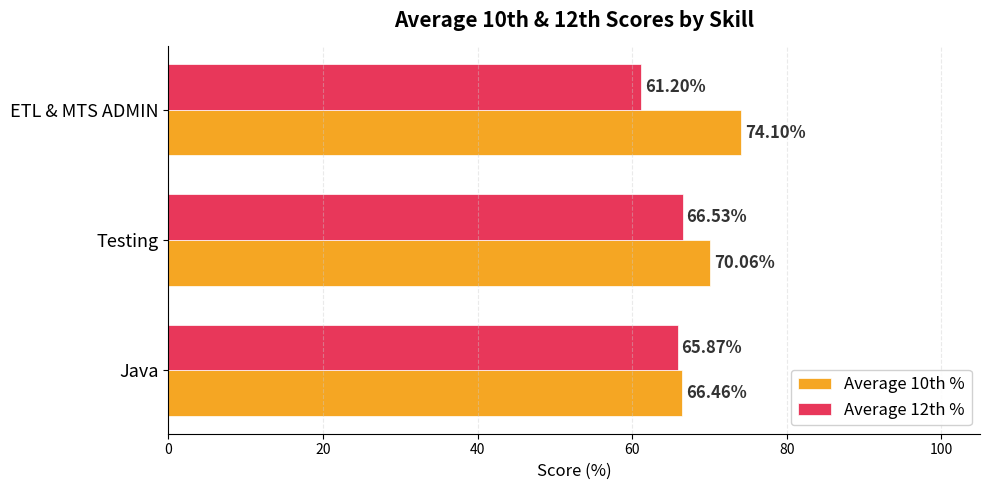

What is the difference between the Average 12th % values at Java and ETL & MTS ADMIN?

4.7